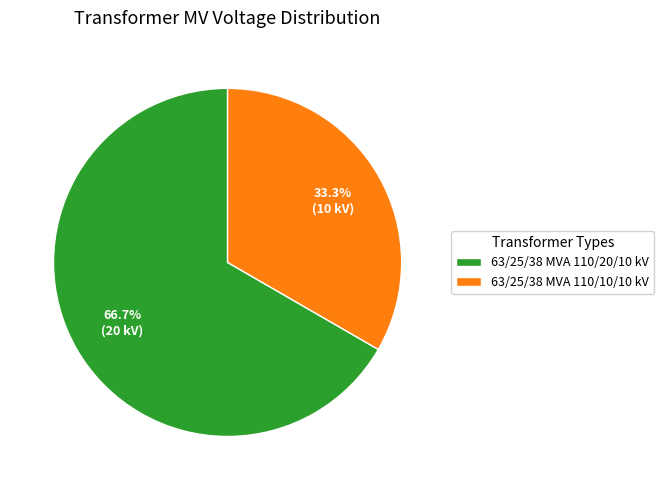

To the nearest percent, what percentage of the pie is 63/25/38 MVA 110/20/10 kV?

67%